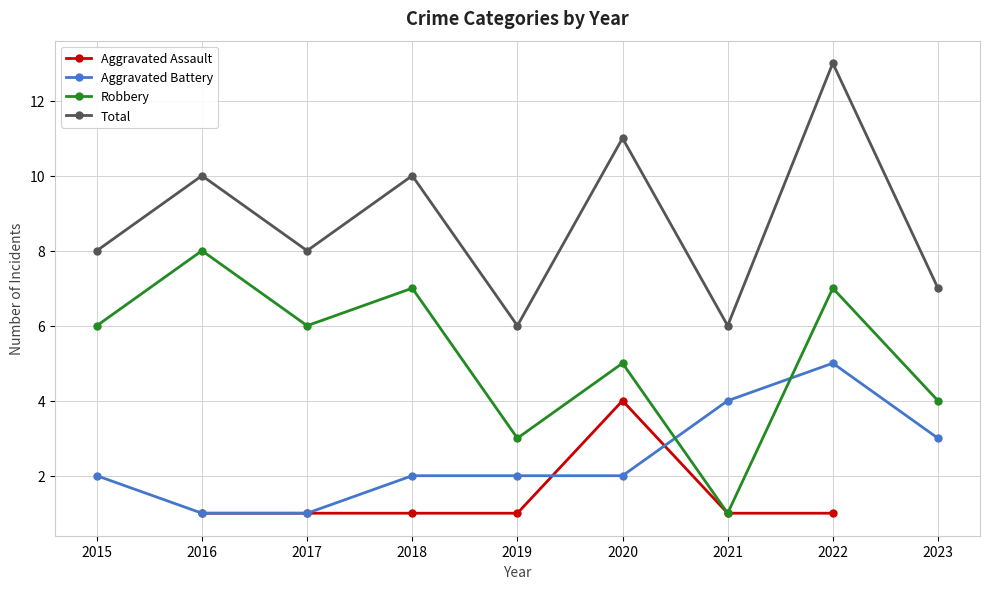

The Robbery series shows 4.0 at 2023. True or false?

True